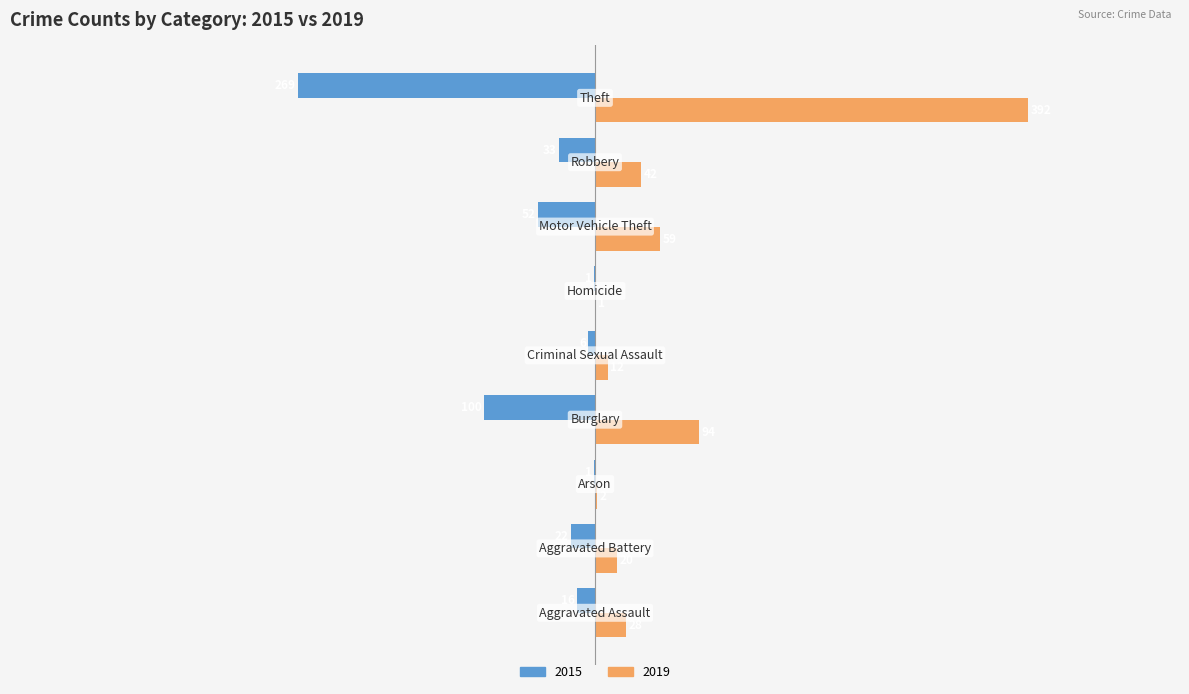

Which series has the largest total across all categories?

2019